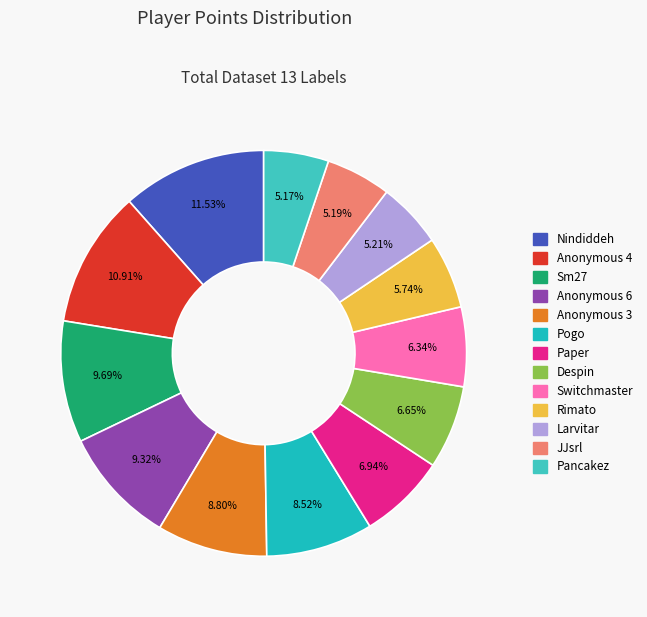

What percentage is the Anonymous 6 slice, to the nearest percent?

9%